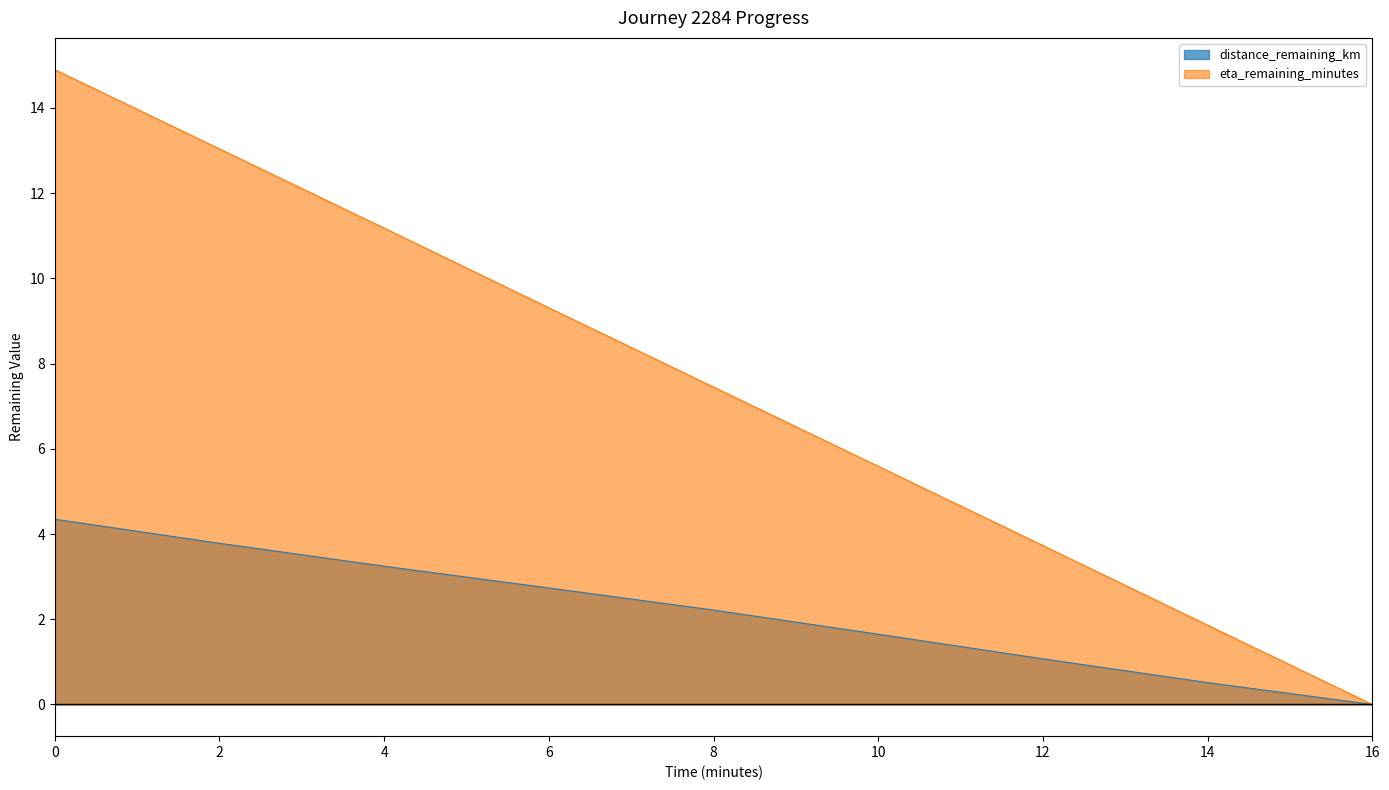

What is the total value across all series at 2?

16.8